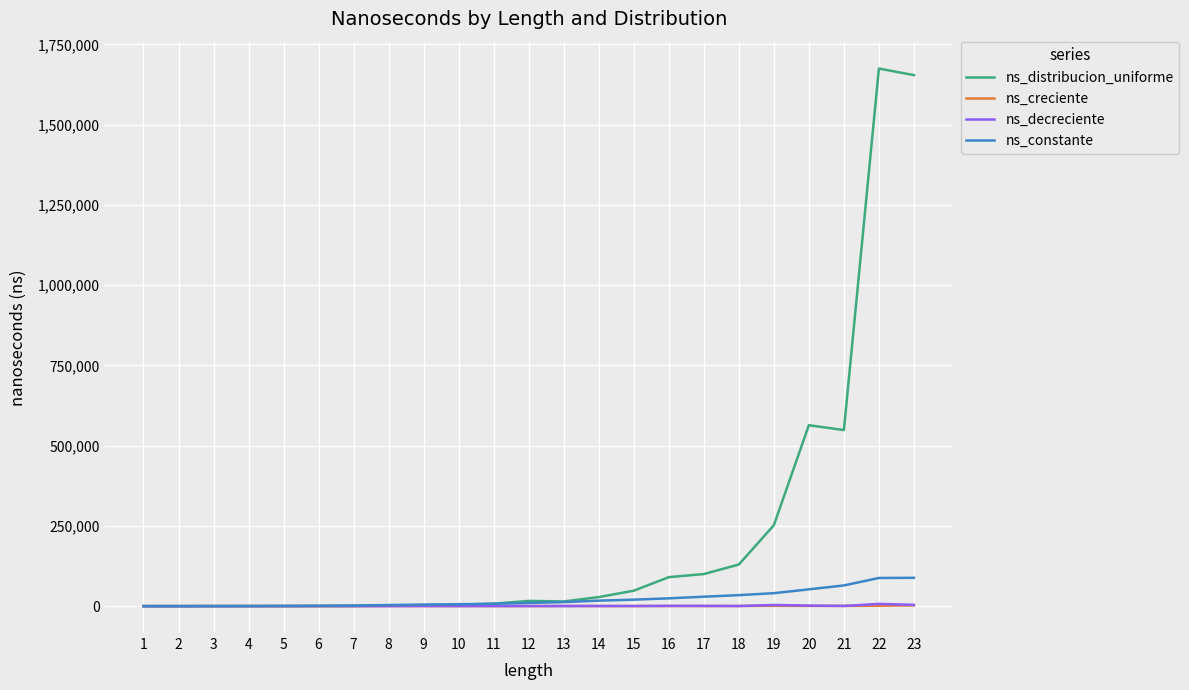

Which series changed the most between 19 and 20?

ns_distribucion_uniforme